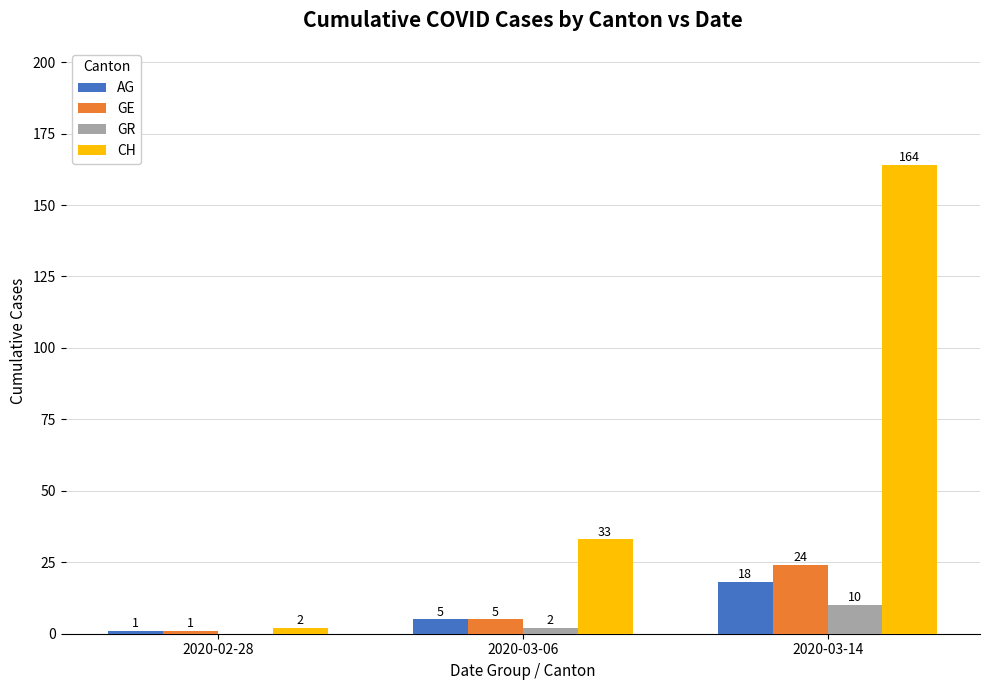

What is the sum of all GE values?

30